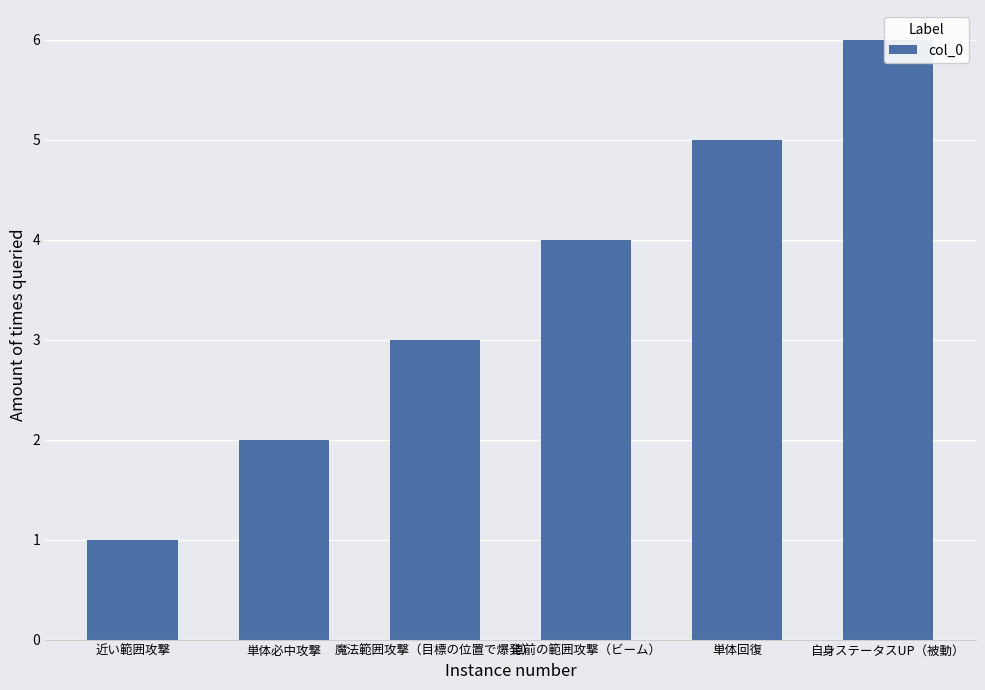

True or false: the data shows 8 at 単体回復.

False